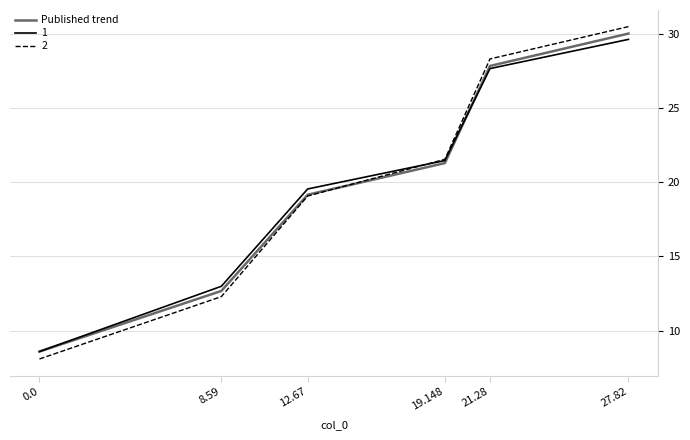

What is the approximate value of 2 at 0.0?

8.1